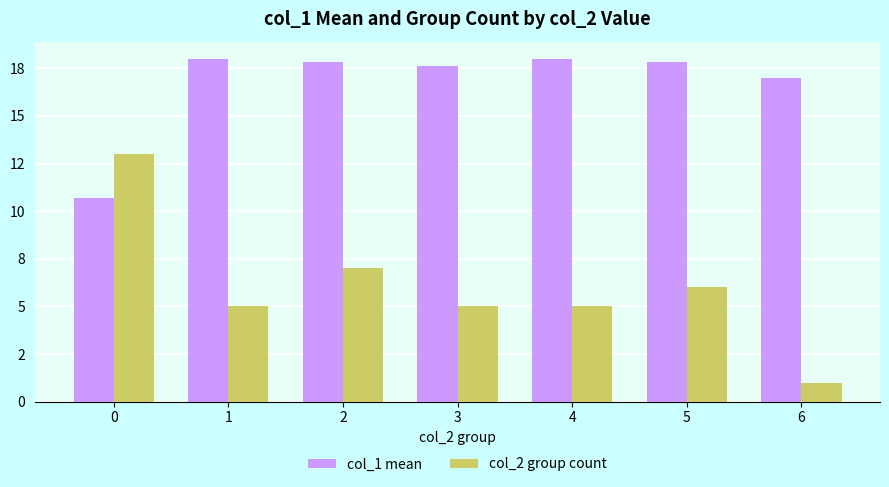

Are the bars horizontal?

No